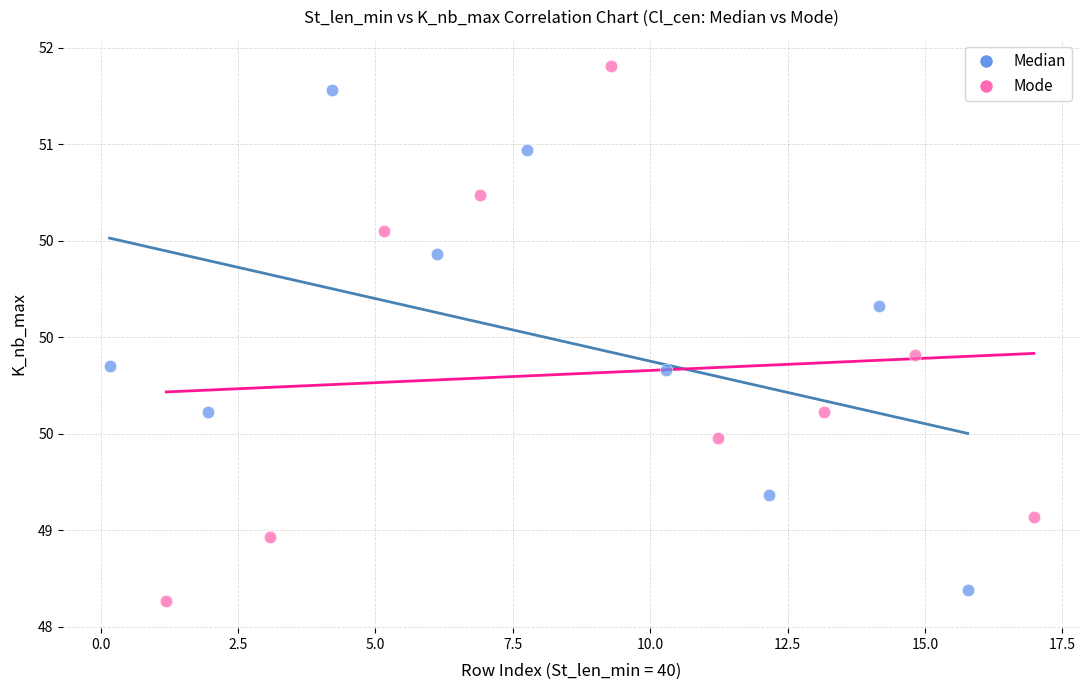

Which series reaches the maximum Y coordinate?

Mode